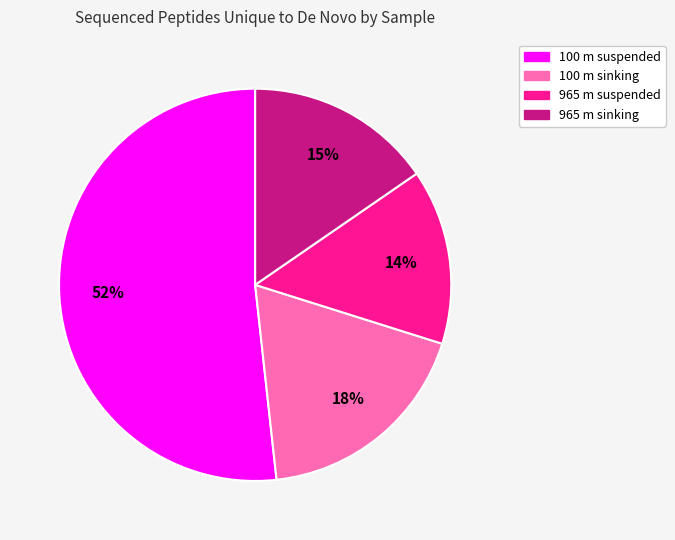

How many segments does this pie chart have?

4